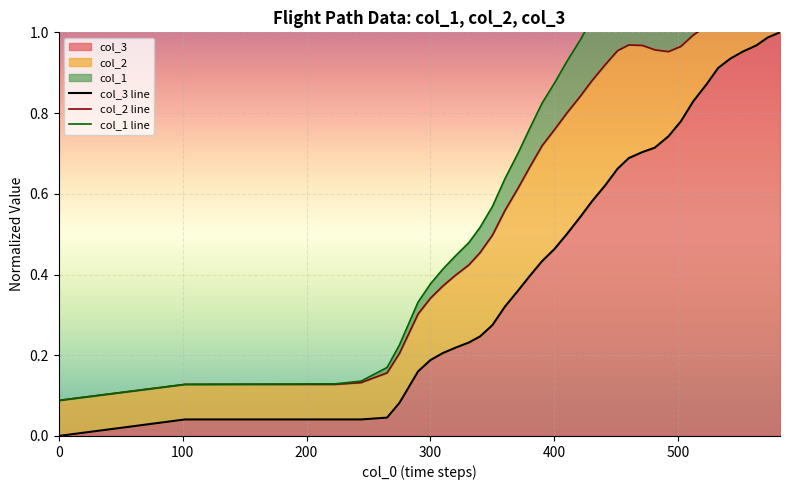

What value does the col_1 line series have at 100?

0.1